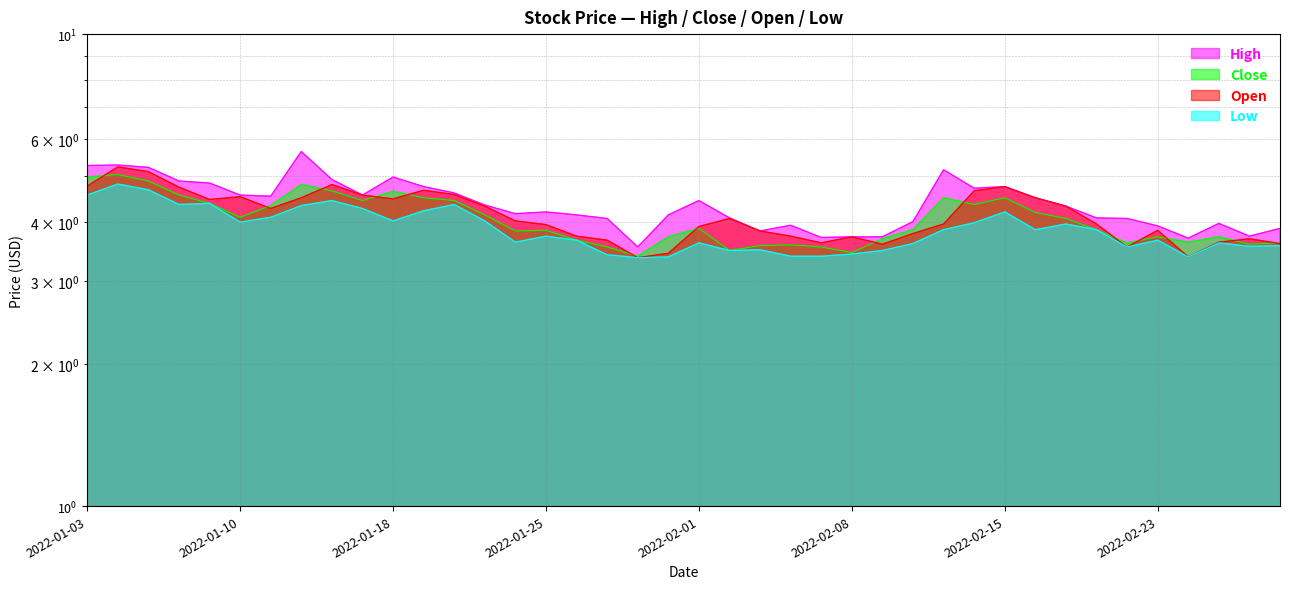

In Close, how many points are higher than both neighbors (excluding endpoints)?

10